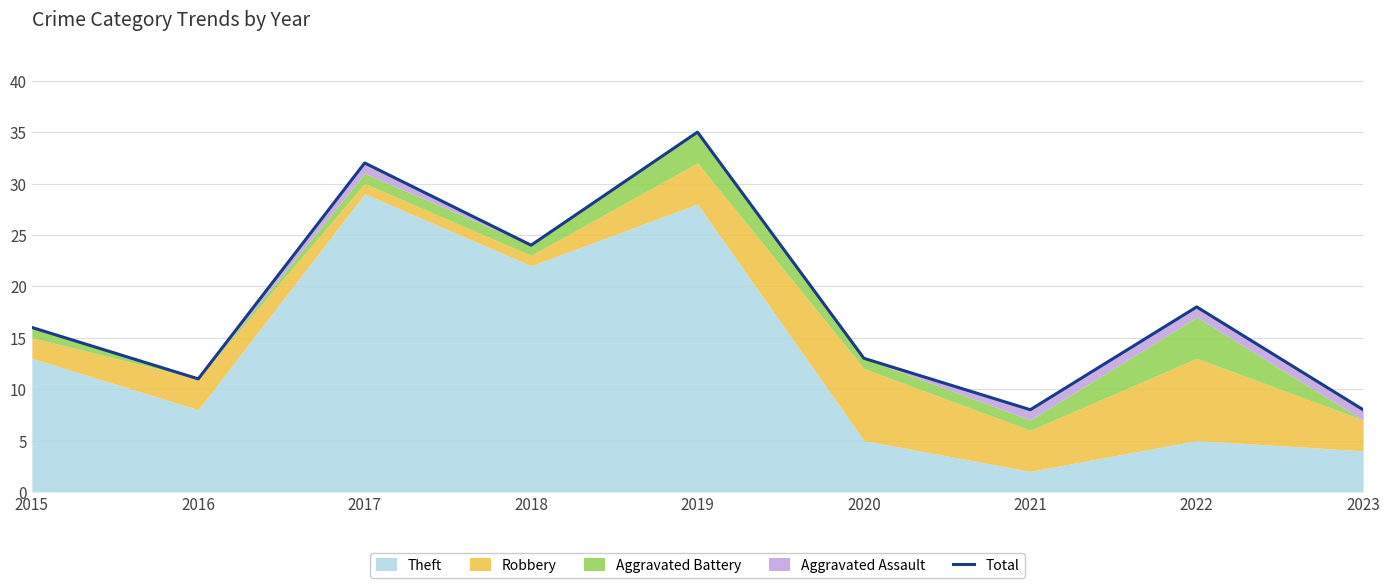

What is the difference between the second highest and second lowest values?

24